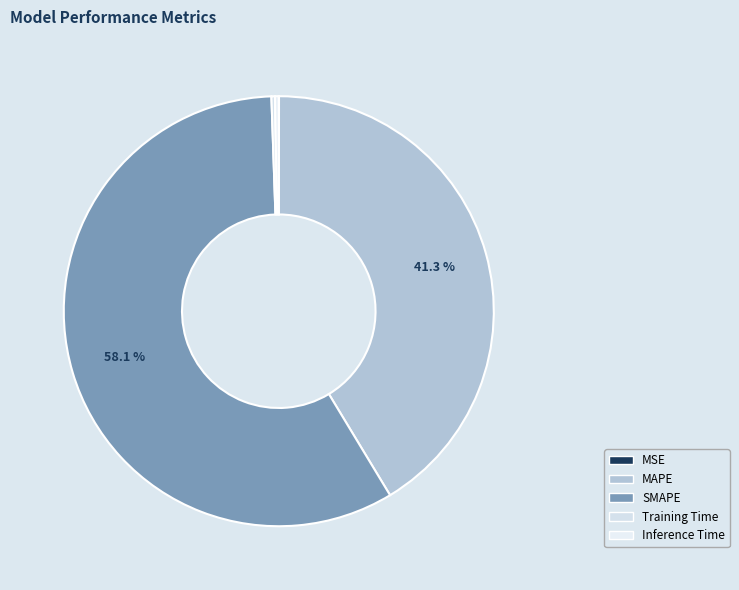

To the nearest percent, what is the combined percentage of Training Time and SMAPE?

58%